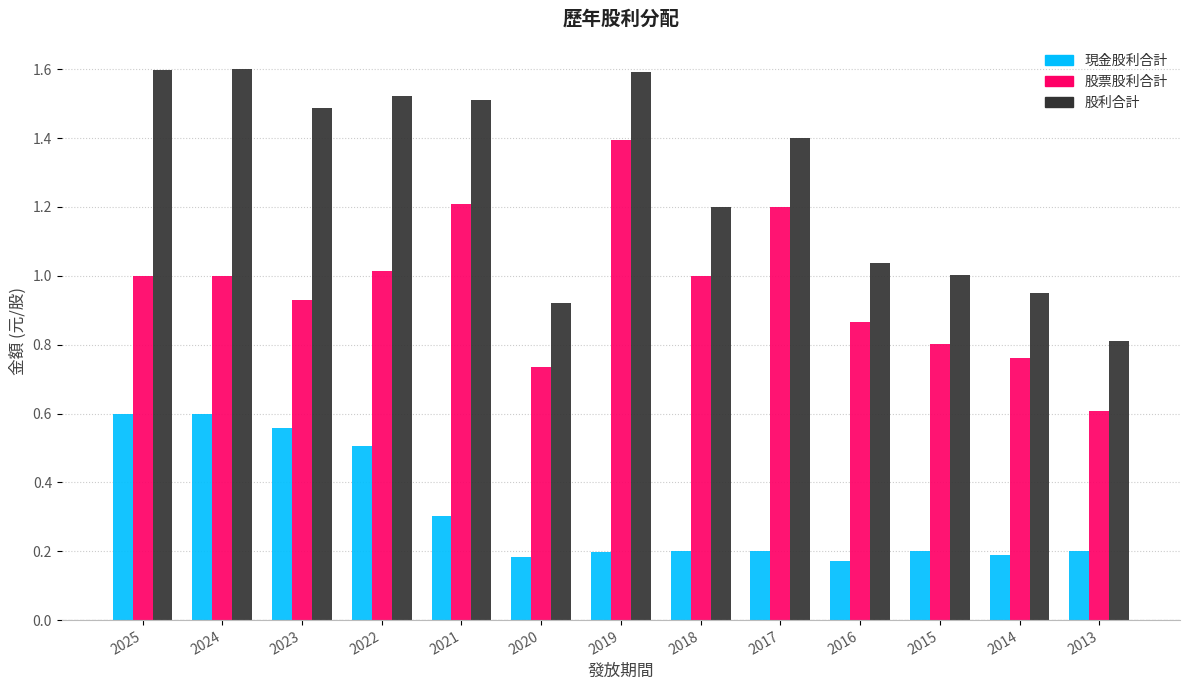

How many groups of bars are there?

13